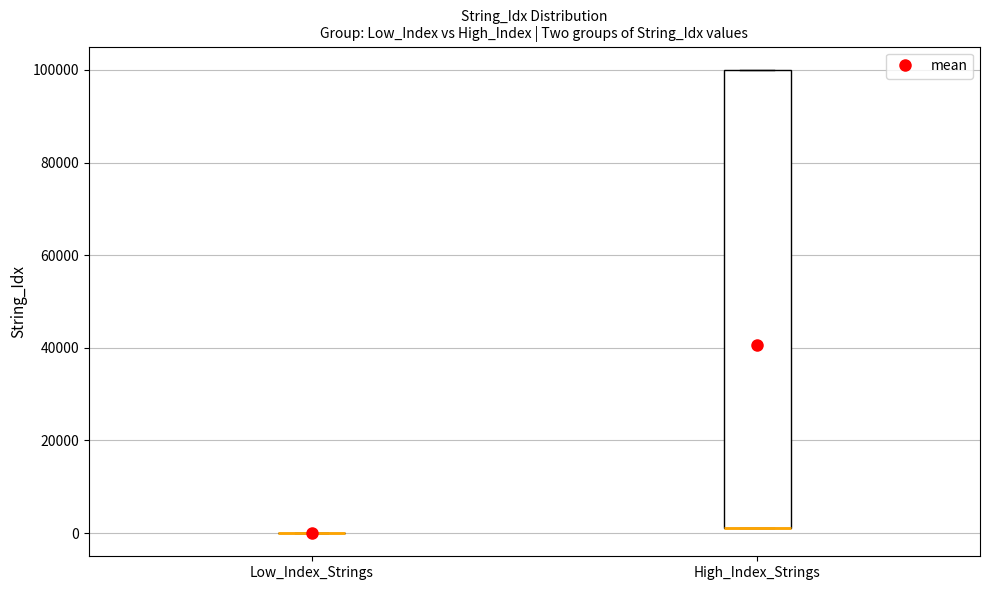

Reading left to right, transcribe this box plot: for each box, give where its median line is, the range the box spans, and where its two whiskers end, as read against the y-axis. The values are not printed on the chart, so give them approximately, as read against the axis.

Low_Index_Strings: box collapsed to a line at 0, whiskers 0 to 0
High_Index_Strings: median 2000 (drawn on the box's lower edge), box 2000 to 100000, whiskers 2000 to 100000